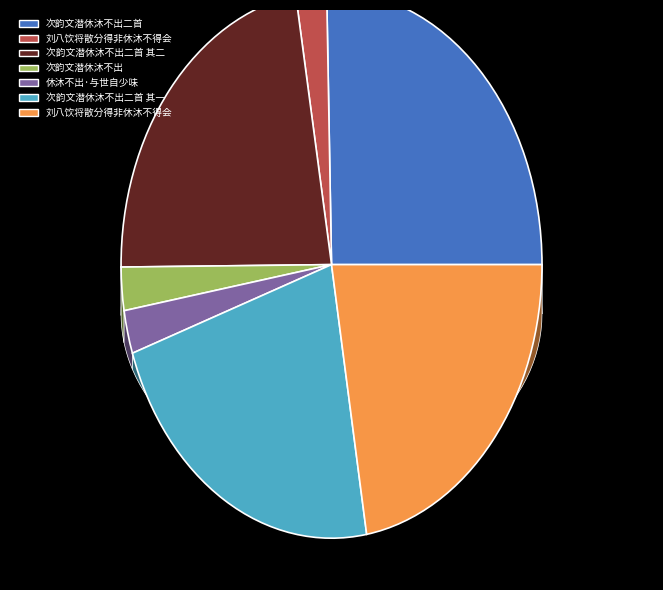

What percentage is the 休沐不出·与世自少味 slice, to the nearest percent?

3%